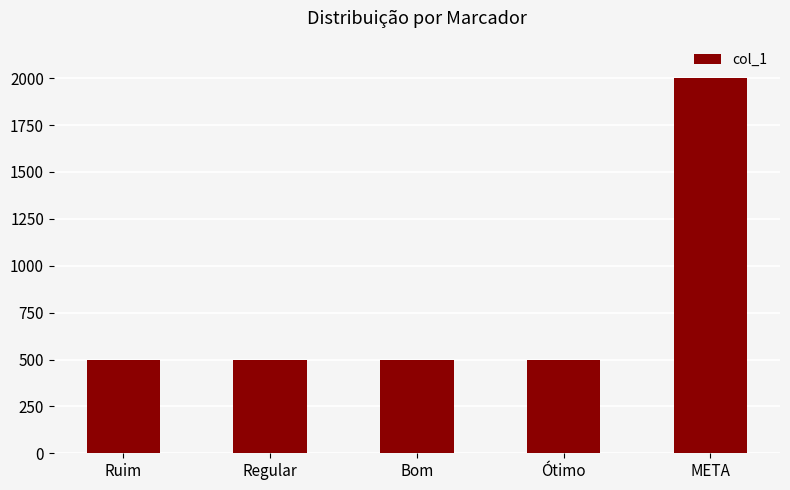

What is the average value?

800